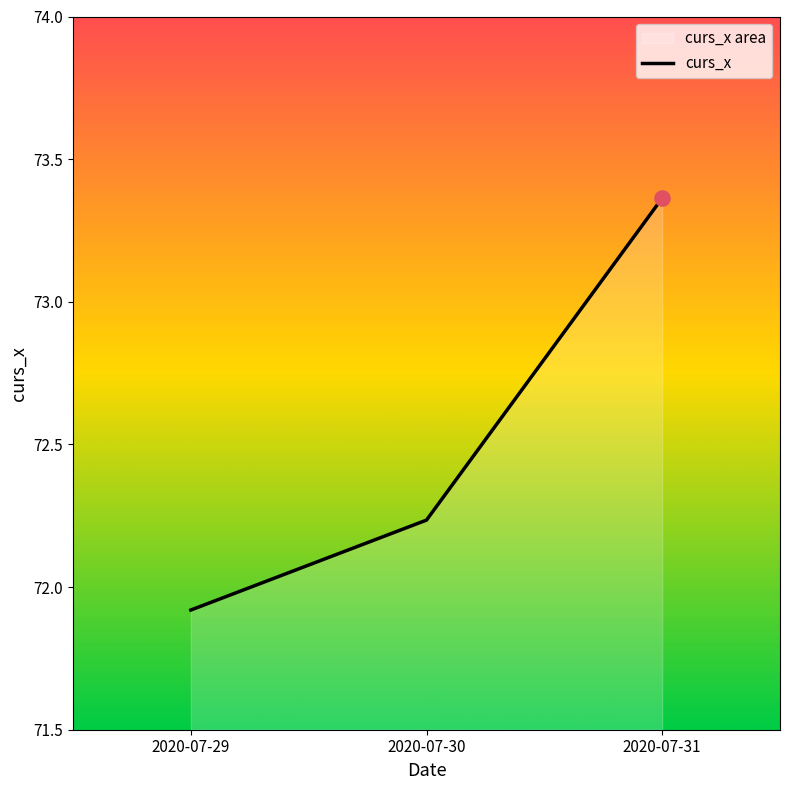

Which has a higher value, 2020-07-30 or 2020-07-29?

2020-07-30